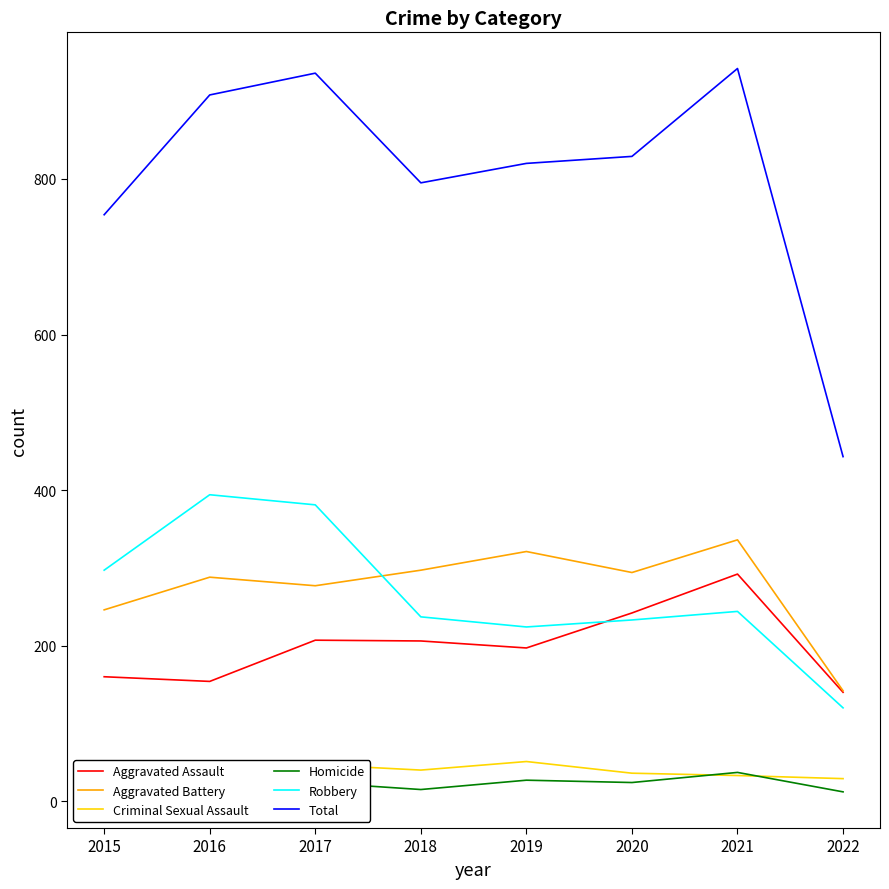

Which series has the largest total across all categories?

Total